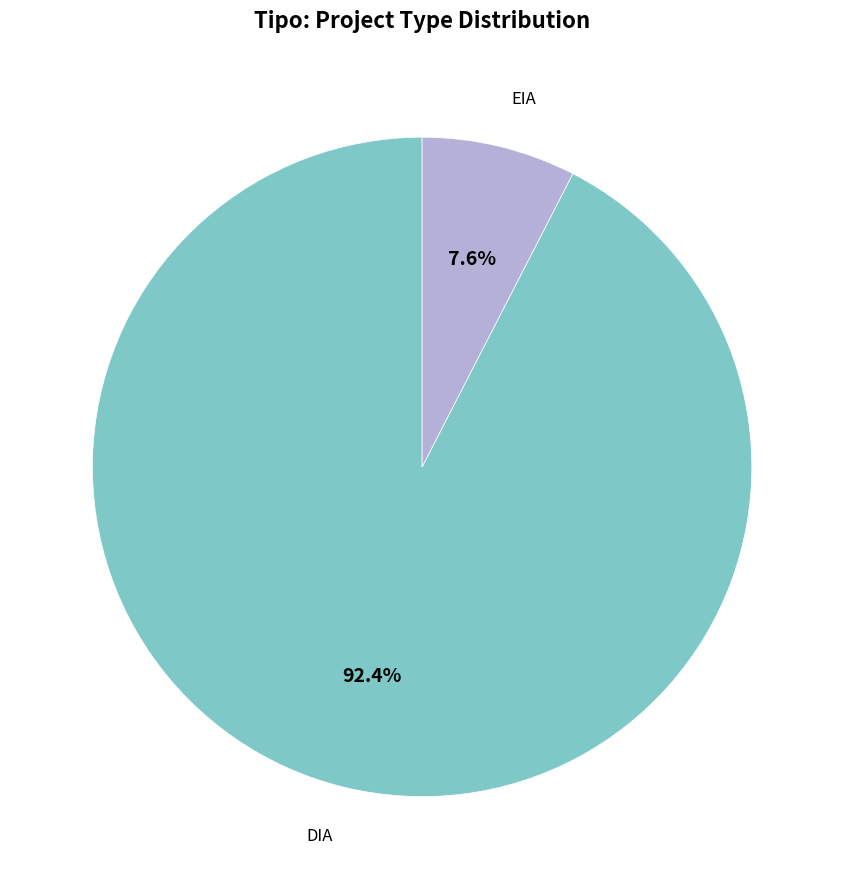

What portion of the pie excludes EIA?

92.4%